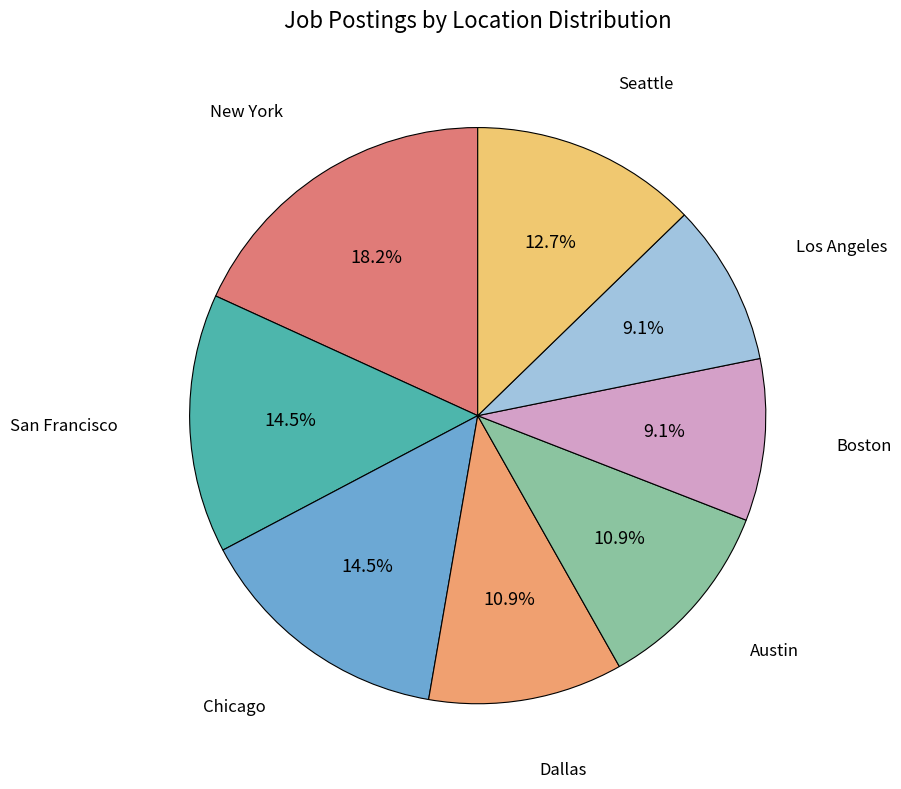

Does any single category account for the majority?

No